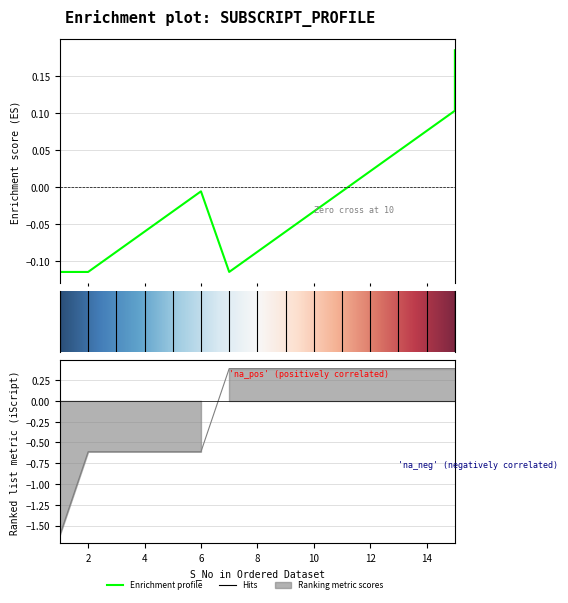

How many times do iSubScript and iScript cross each other?

1